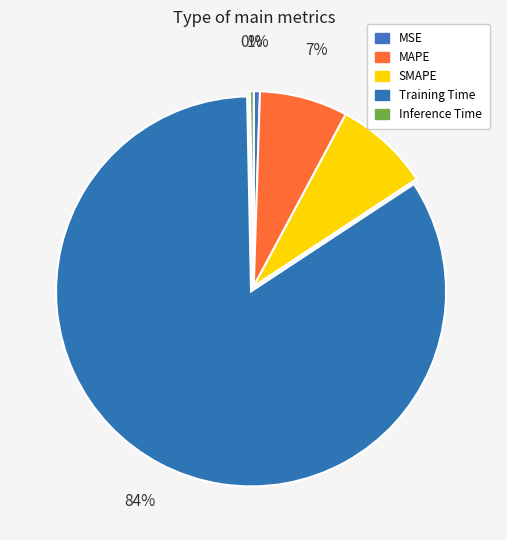

Rank the categories by value from highest to lowest.

Training Time, SMAPE, MAPE, MSE, Inference Time